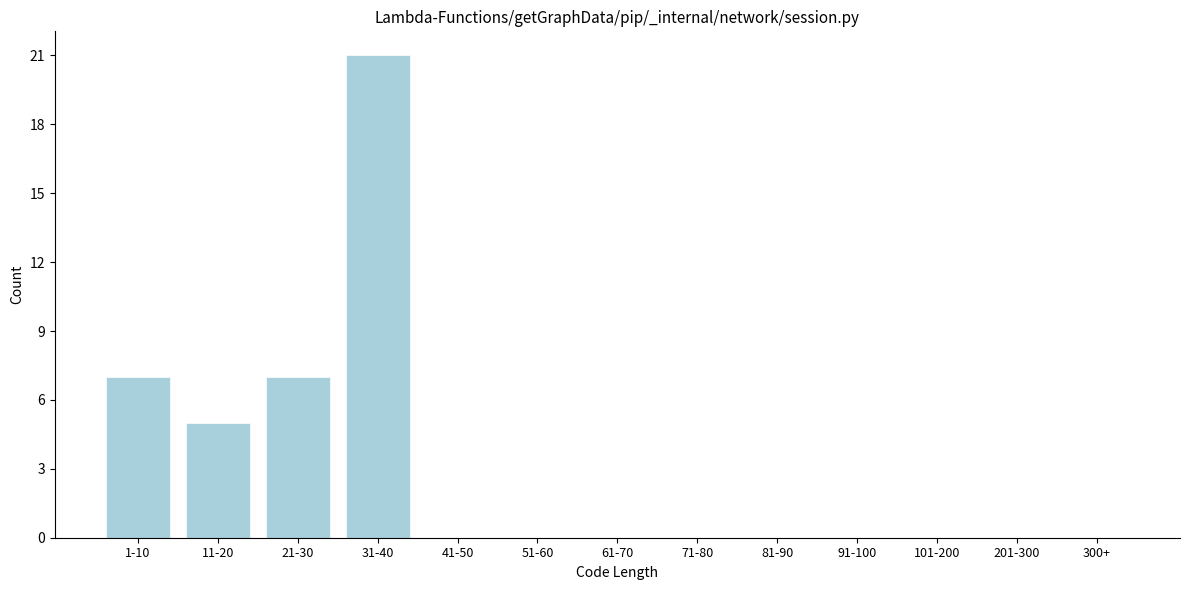

Reading left to right, transcribe all the data shown in this chart.

1-10=7	11-20=5	21-30=7	31-40=21	41-50=0	51-60=0	61-70=0	71-80=0	81-90=0	91-100=0	101-200=0	201-300=0	300+=0